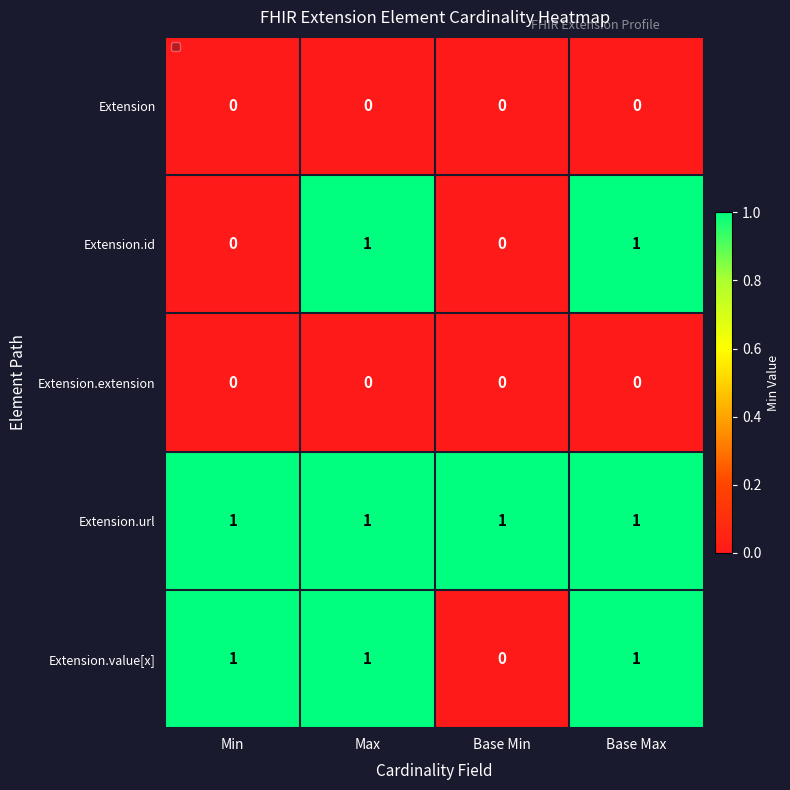

At which category is the sum across all series the highest?

Max